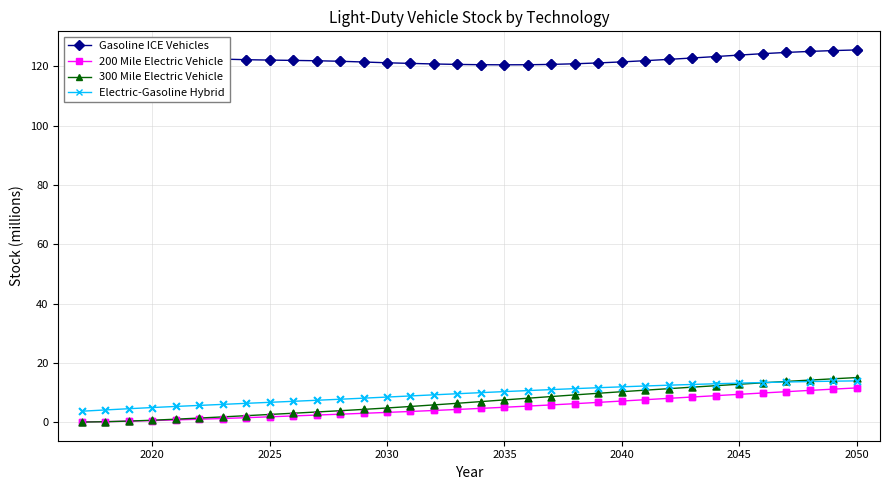

What are all the series names shown in the legend?

Gasoline ICE Vehicles, 200 Mile Electric Vehicle, 300 Mile Electric Vehicle, Electric-Gasoline Hybrid